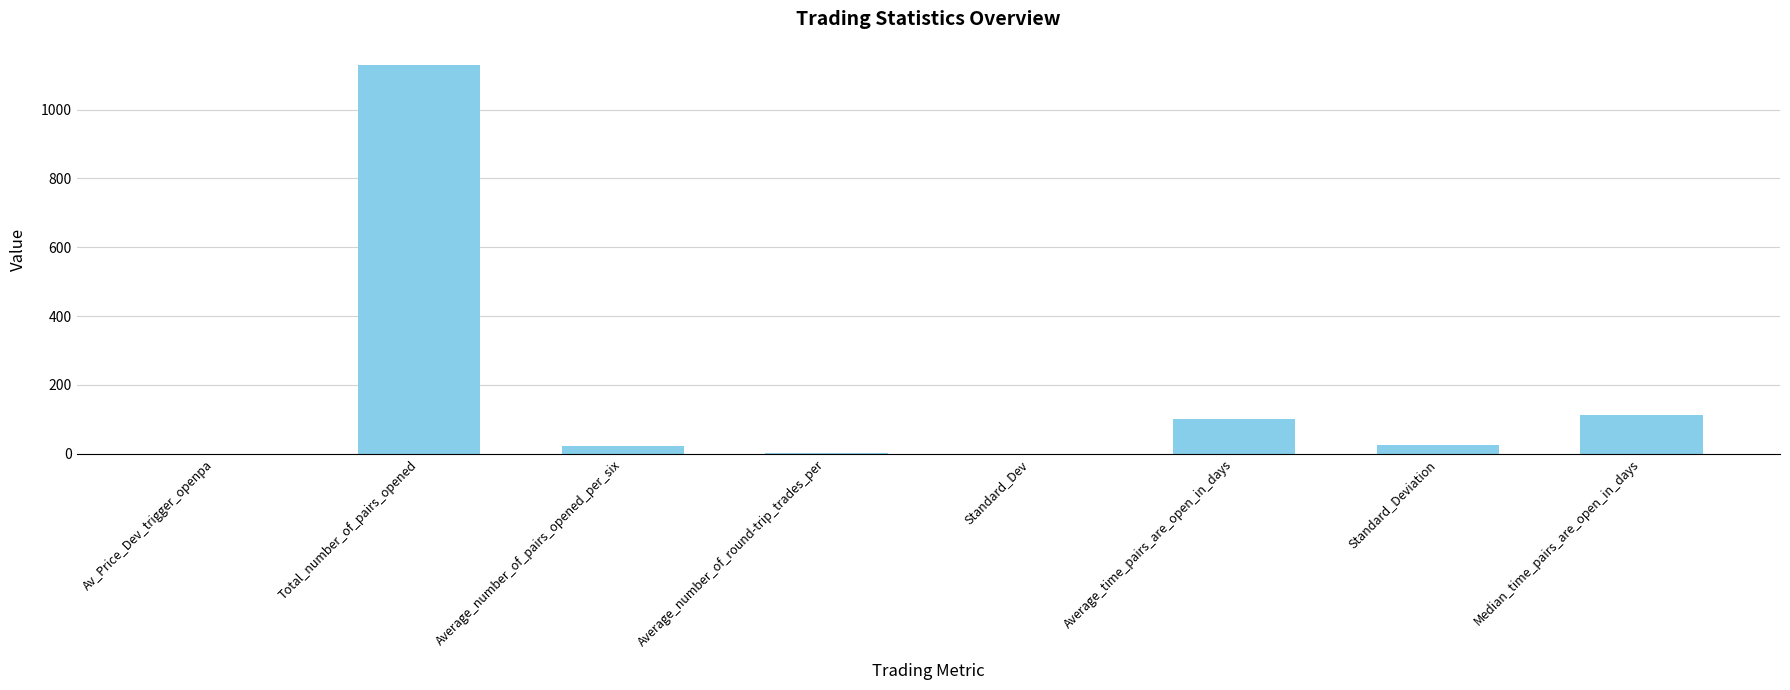

Are the bars horizontal?

No